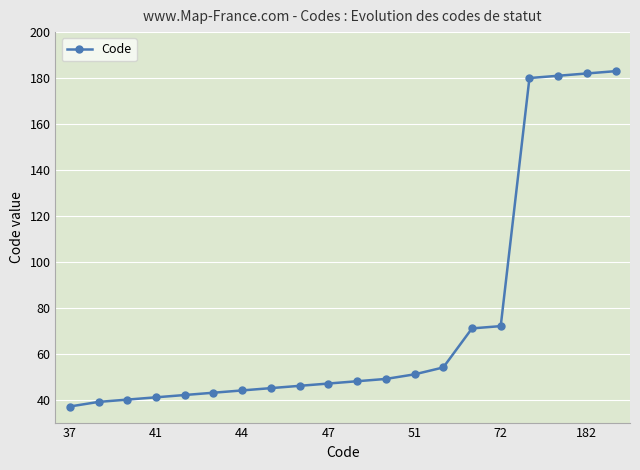

What is the value of the 16th point from the left?

72